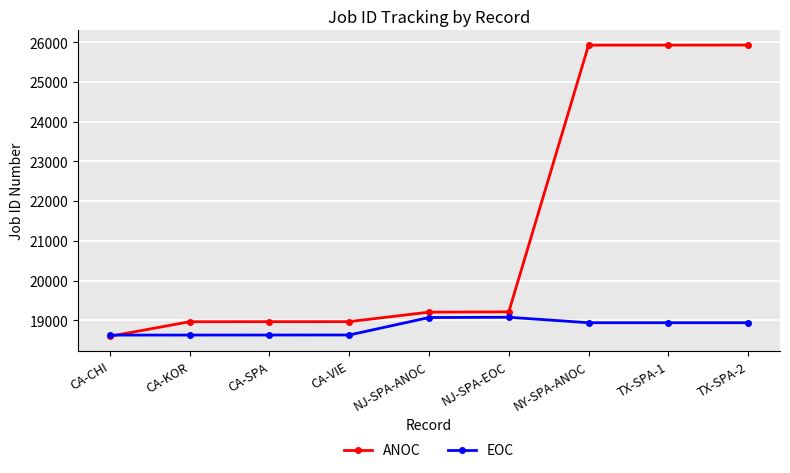

The EOC series shows 25593 at TX-SPA-1. True or false?

False